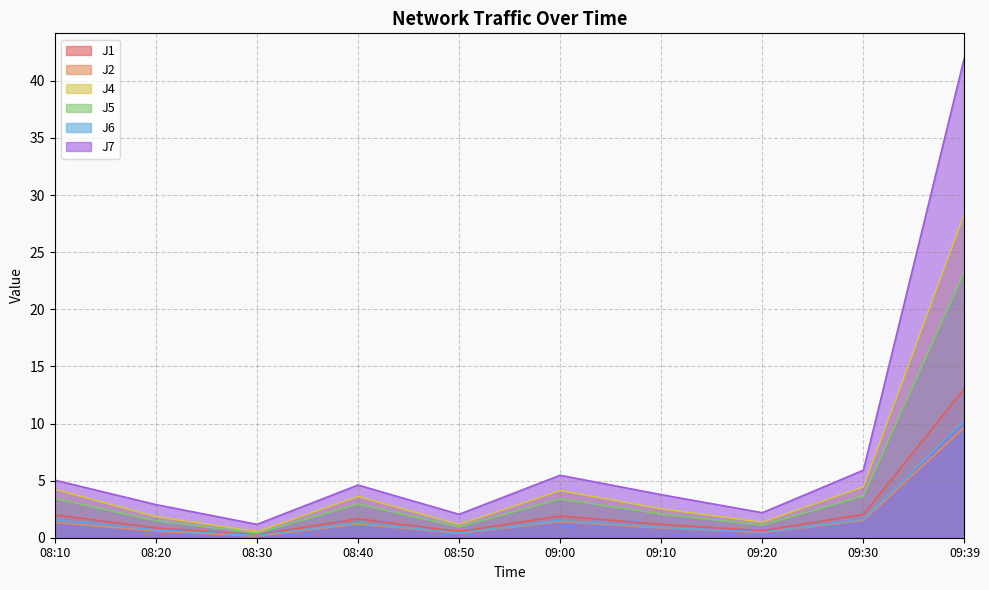

What is the total value across all series at 09:00?

17.8